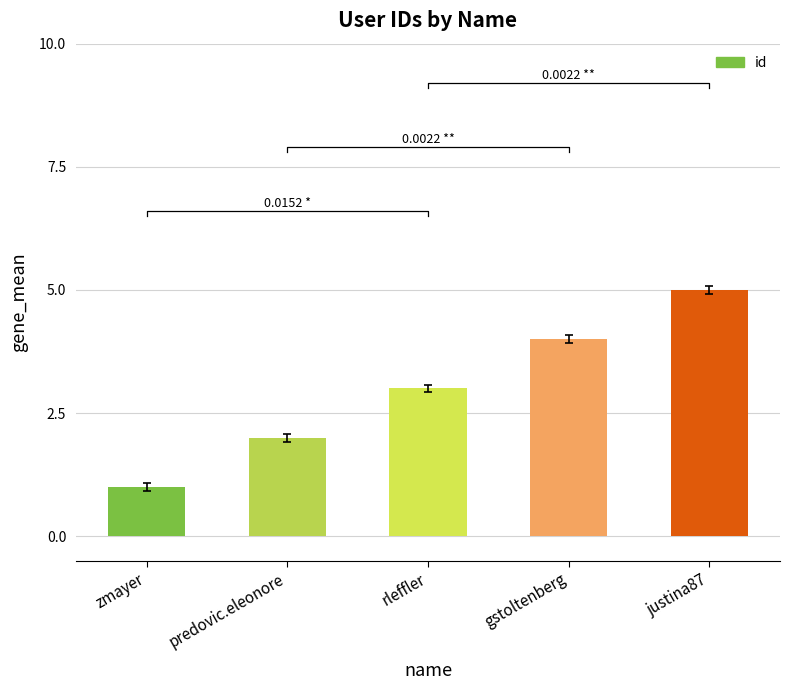

Reading left to right, list all the values displayed in this chart.

zmayer=1	predovic.eleonore=2	rleffler=3	gstoltenberg=4	justina87=5